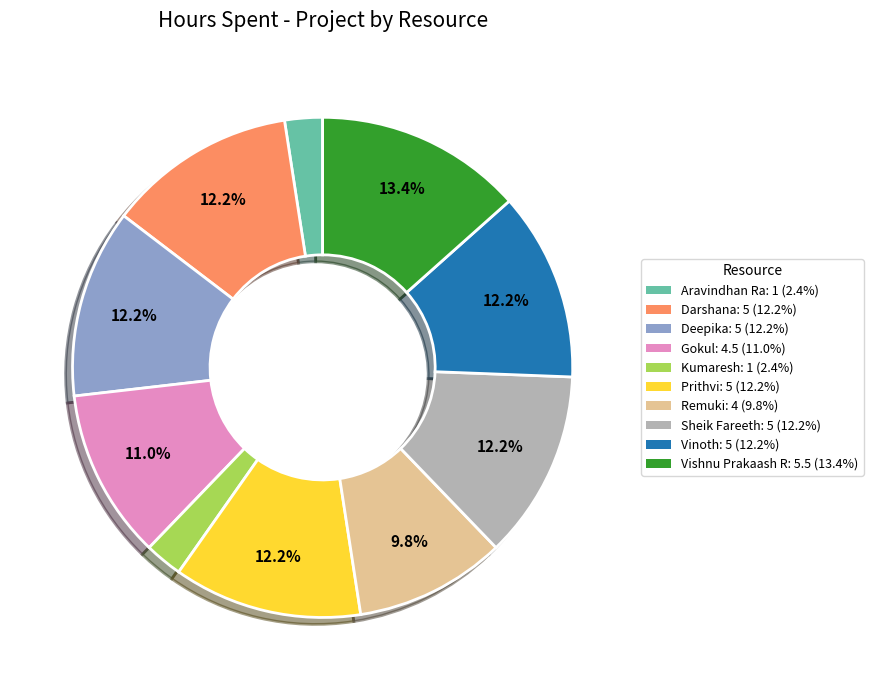

Do Kumaresh and Aravindhan Ra together represent more than half of the pie?

No